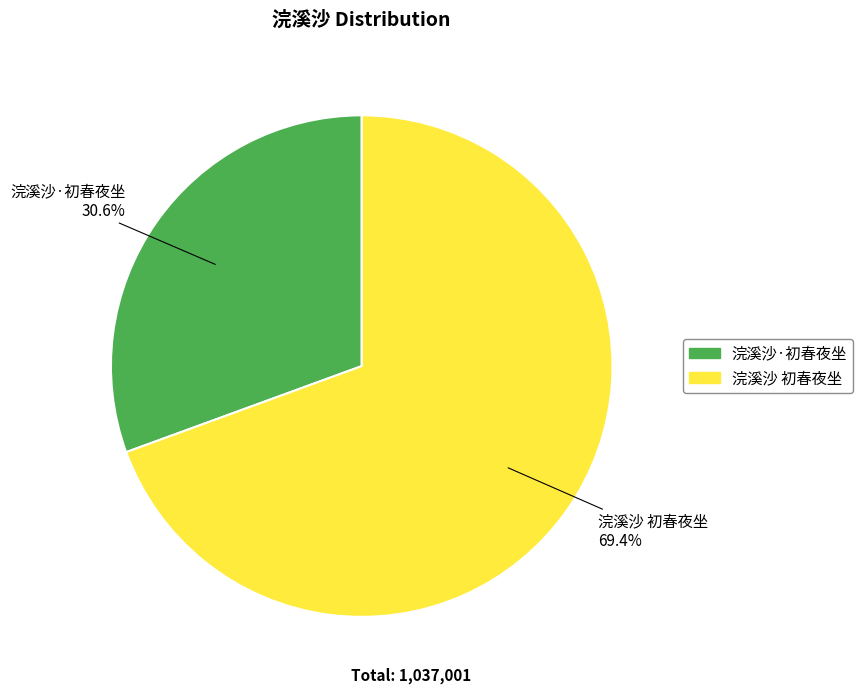

What percentage do 浣溪沙·初春夜坐 and 浣溪沙 初春夜坐 together represent?

100.0%